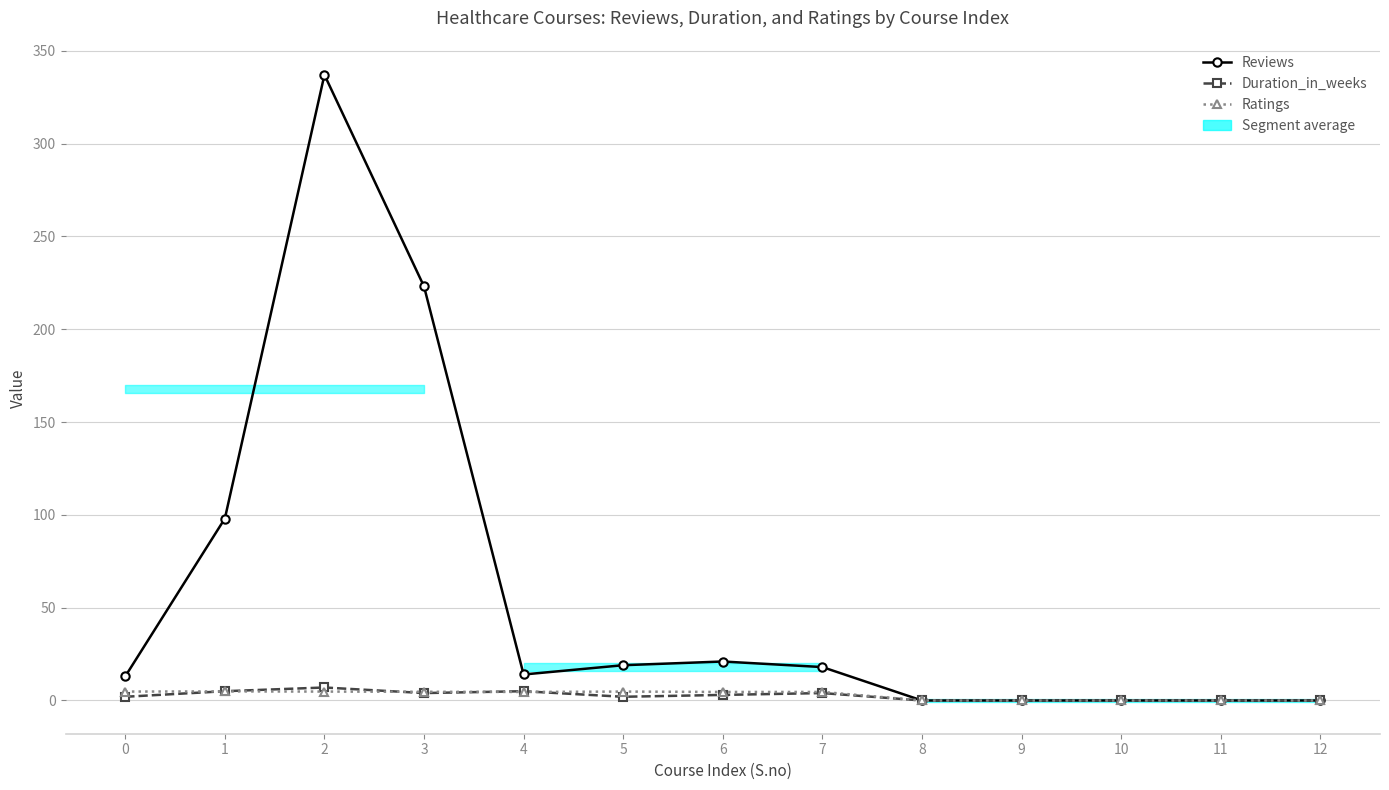

What are all the series names shown in the legend?

Reviews, Duration_in_weeks, Ratings